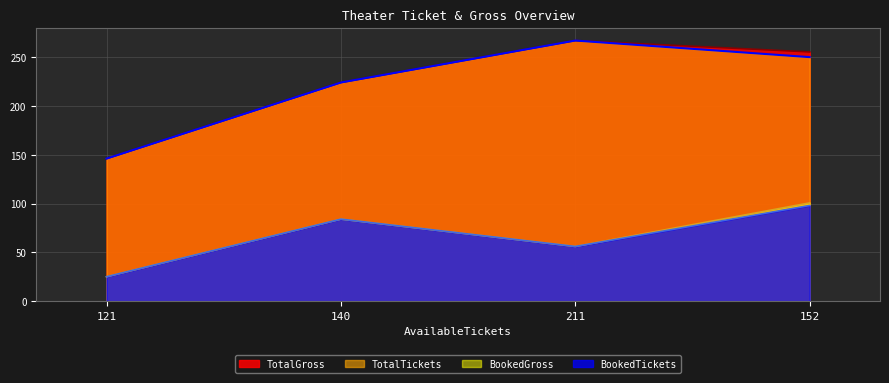

True or false: TotalGross has a value of 255.3 at 152.

True